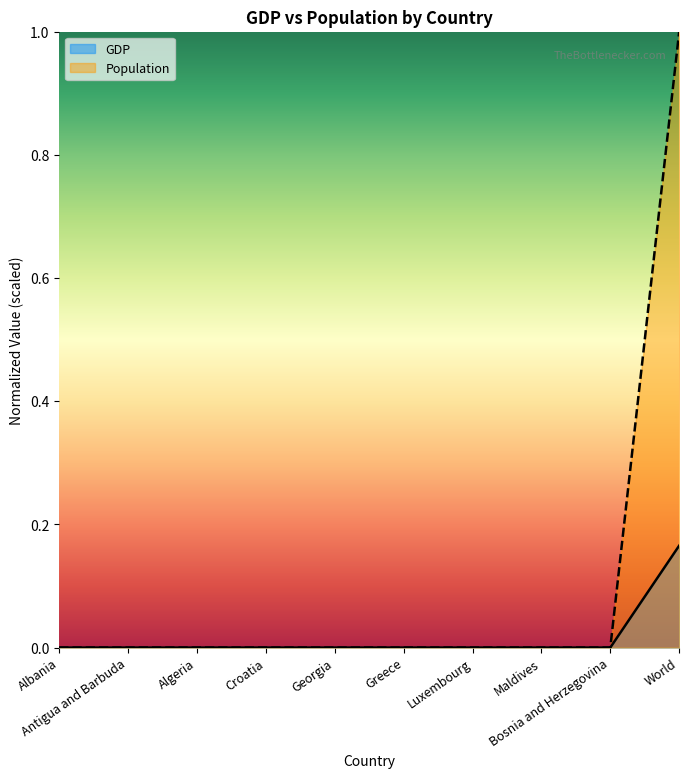

At which category is the sum across all series the highest?

World